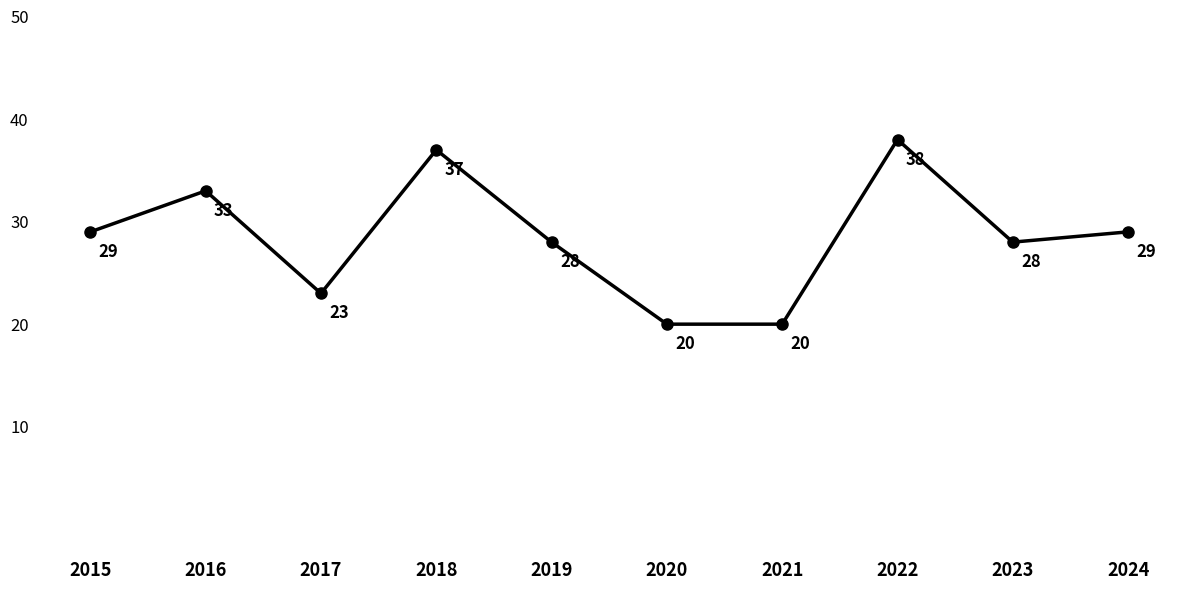

Reading left to right, extract all data points from this chart.

29	33	23	37	28	20	20	38	28	29